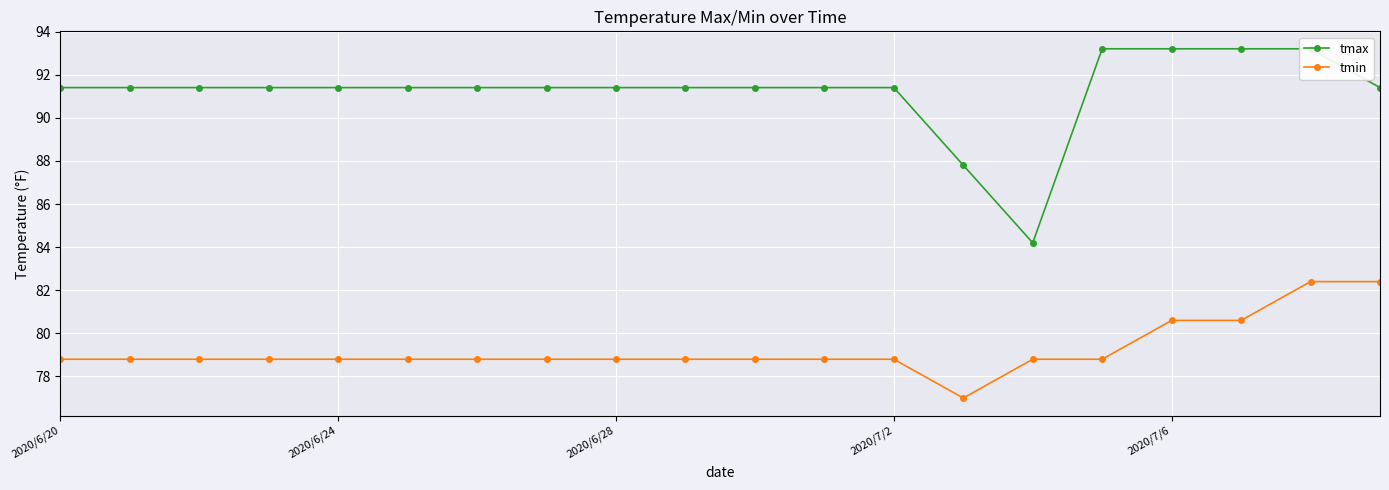

What is the difference between the maximum and minimum values in the tmin series?

5.4